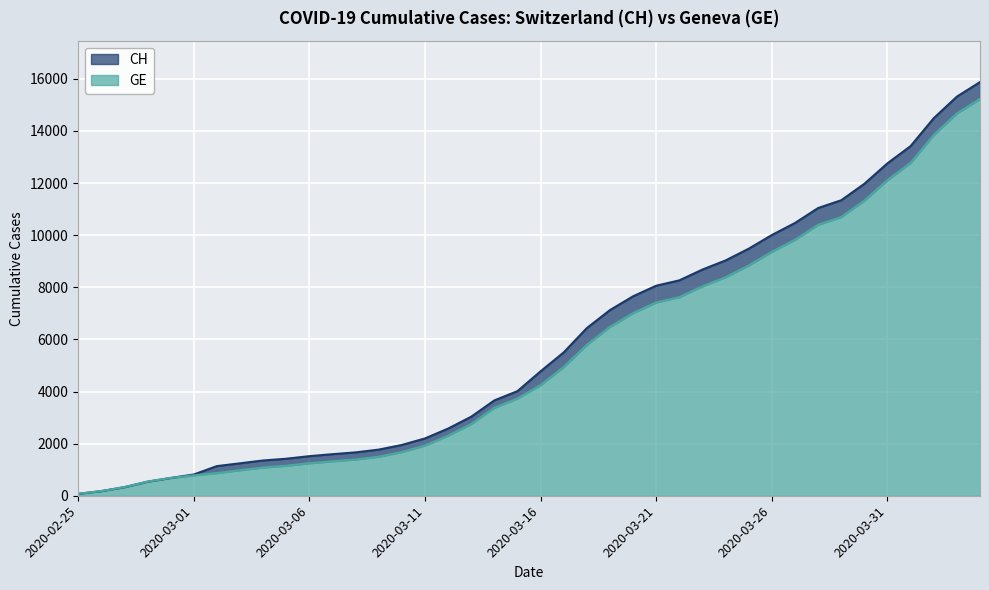

Is the value of CH at 2020-03-22 greater than the value of GE at 2020-03-25?

No